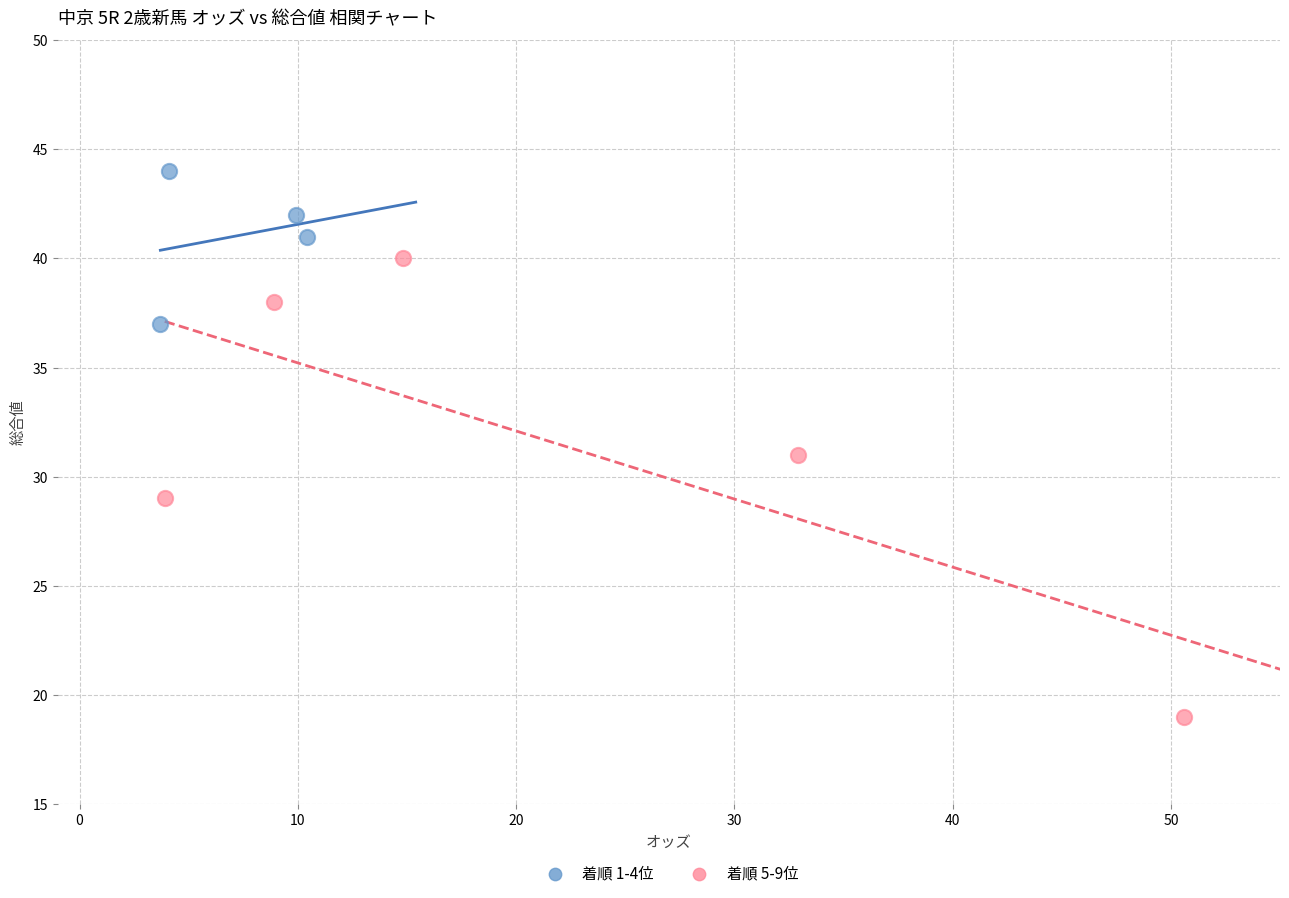

Which series reaches the minimum Y coordinate?

着順 5-9位